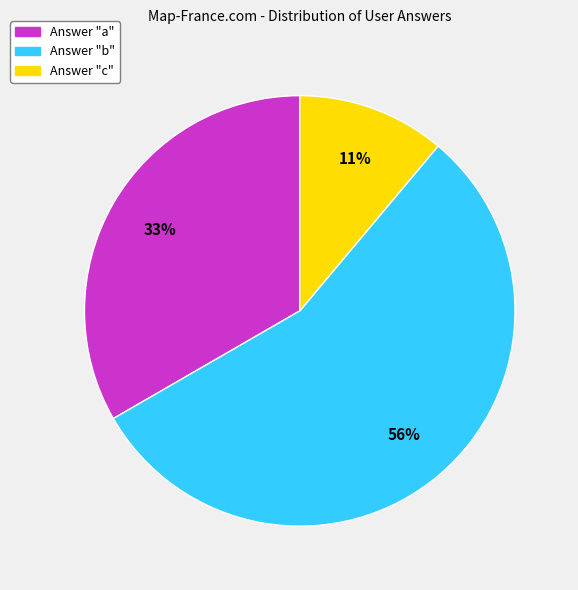

To the nearest percent, what is the average slice percentage?

33%